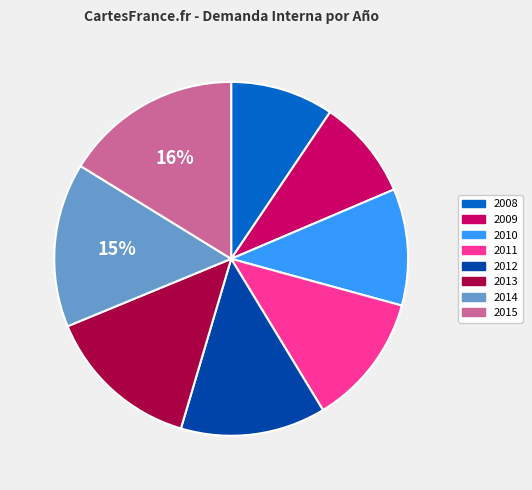

Is the sum of 2013 and 2012 greater than half?

No